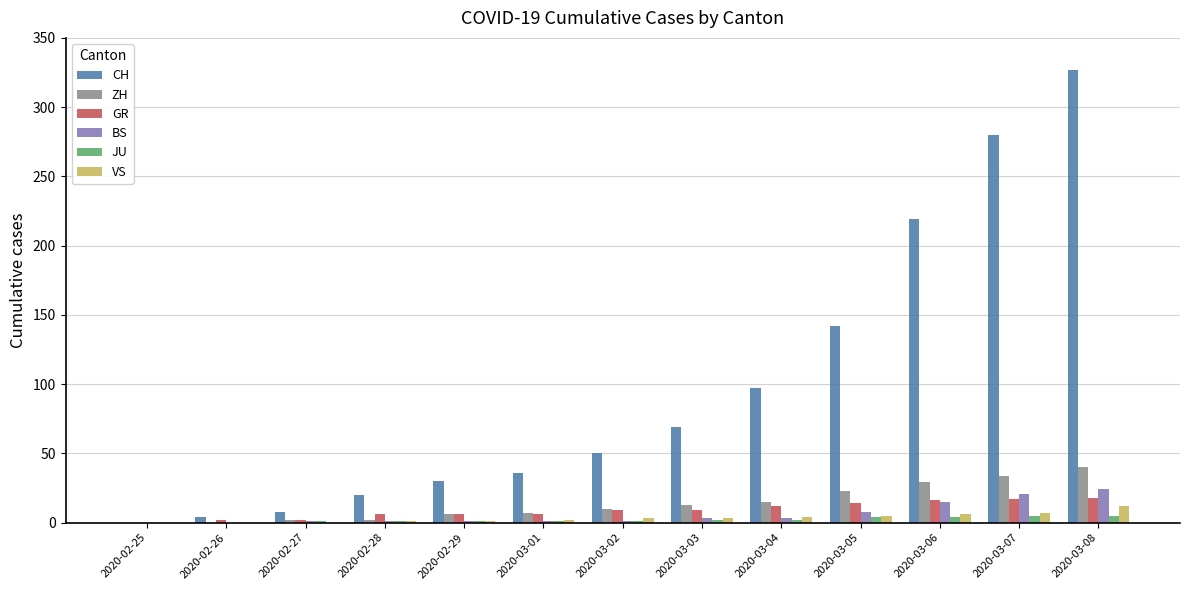

Which series has the widest spread of values?

CH